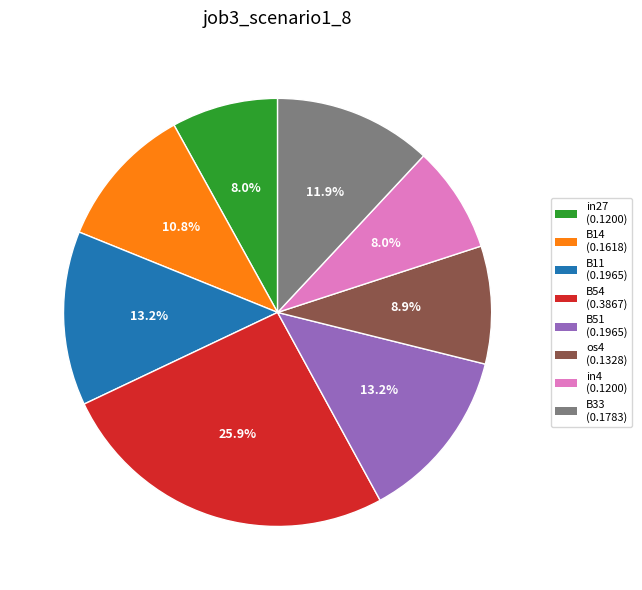

To the nearest percent, what is the combined percentage of in27 and B14?

19%